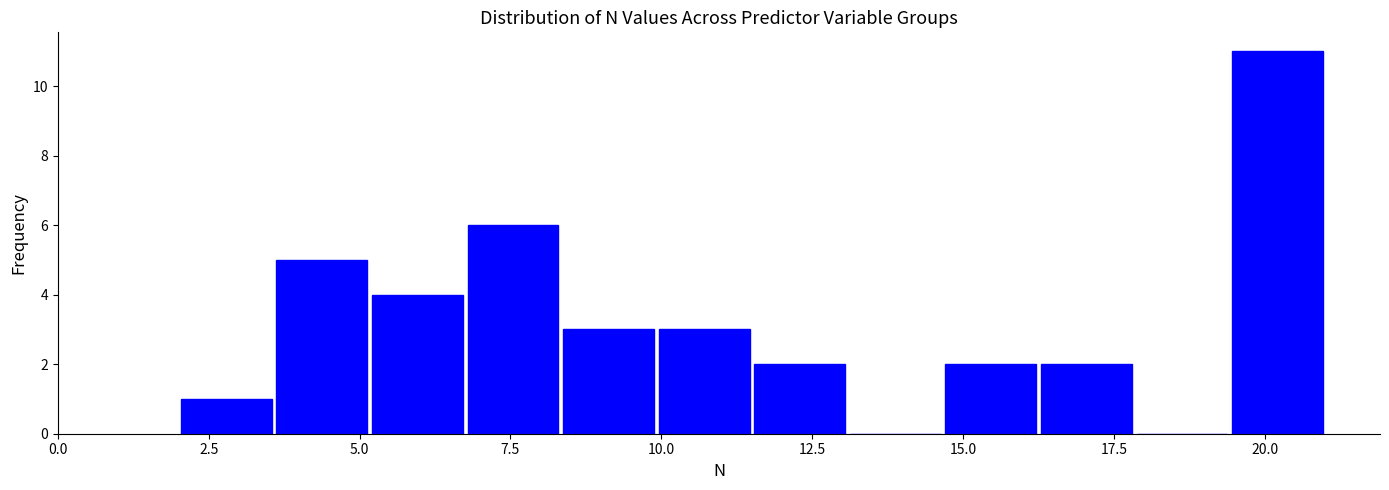

Read against the x-axis, roughly where is the centre of the tallest bar?

20.0